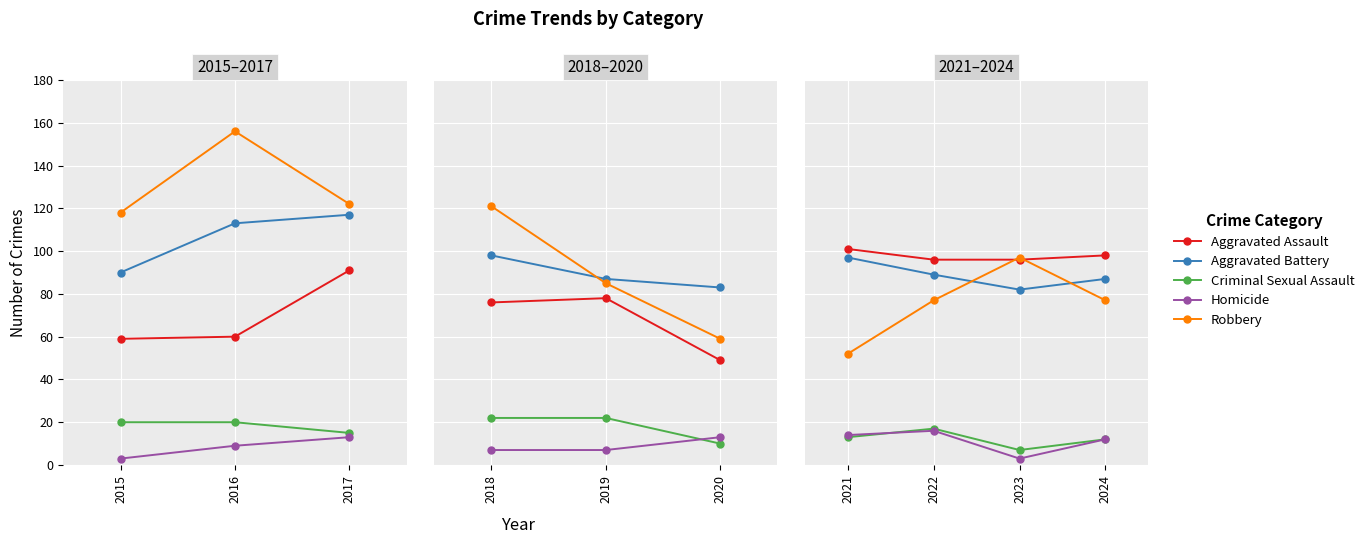

What is the minimum value for Homicide?

3